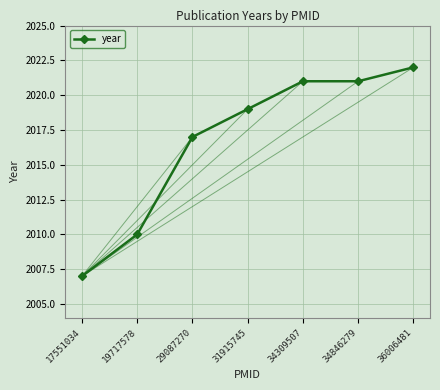

Is this an area chart (filled region under the line)?

No